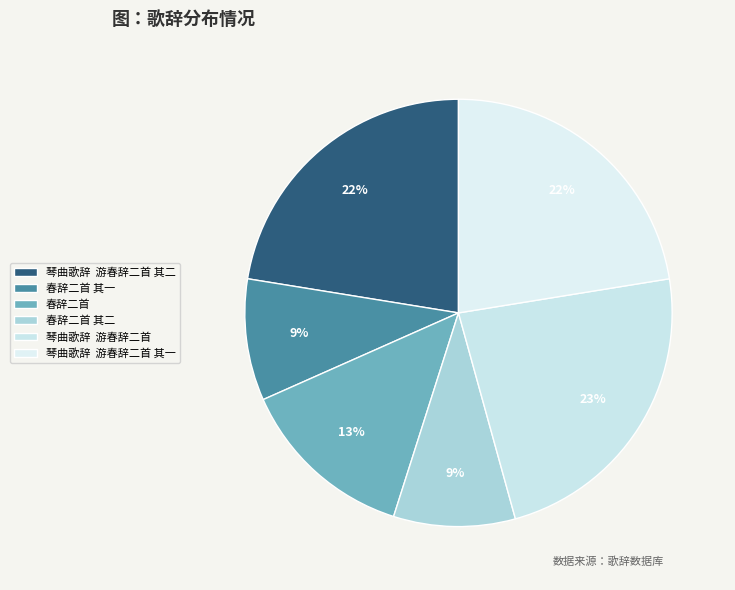

True or false: 春辞二首 其二 accounts for 9% of the total.

True